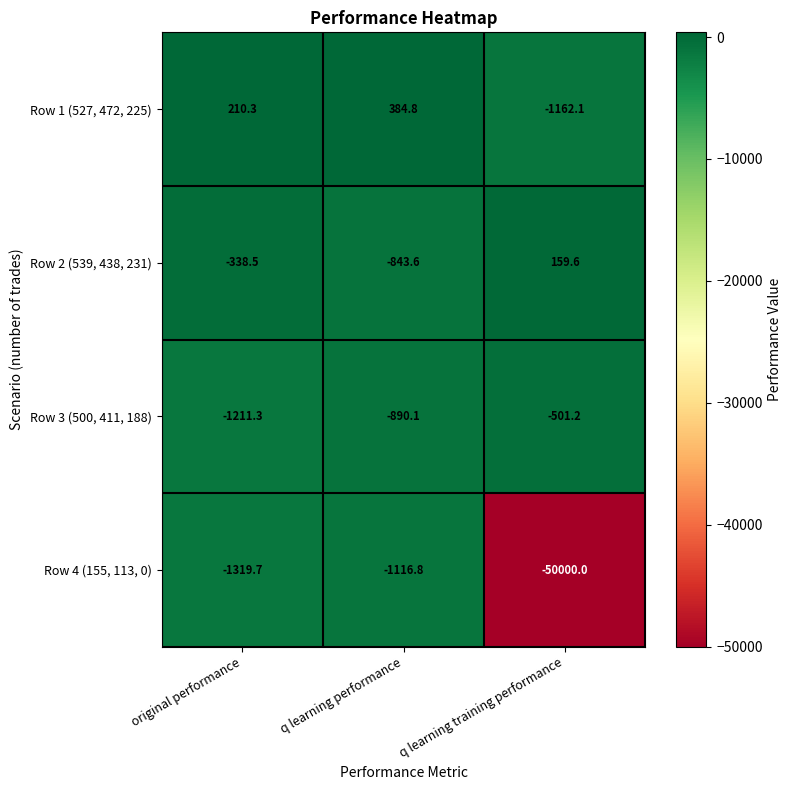

Which series has the widest spread of values?

Row 4 (155, 113, 0)